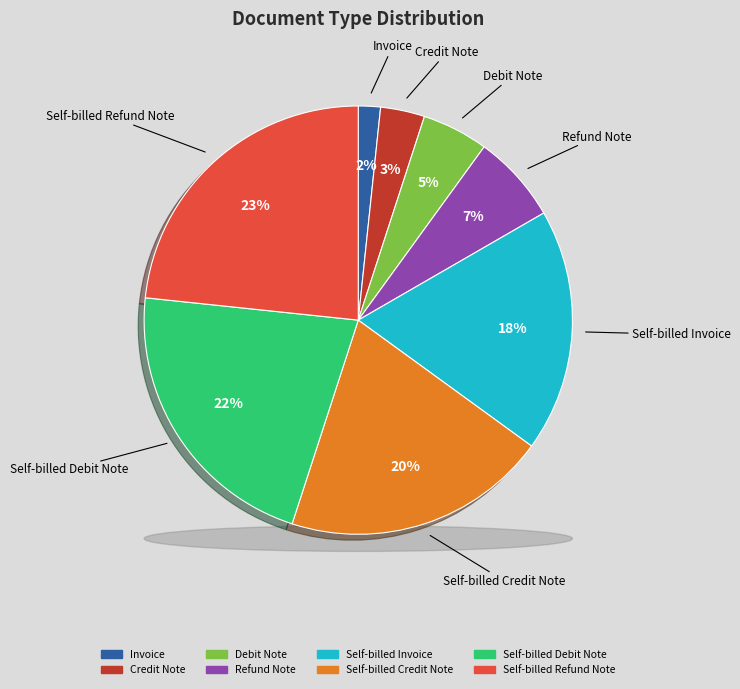

Does Refund Note account for over 50% of the chart?

No